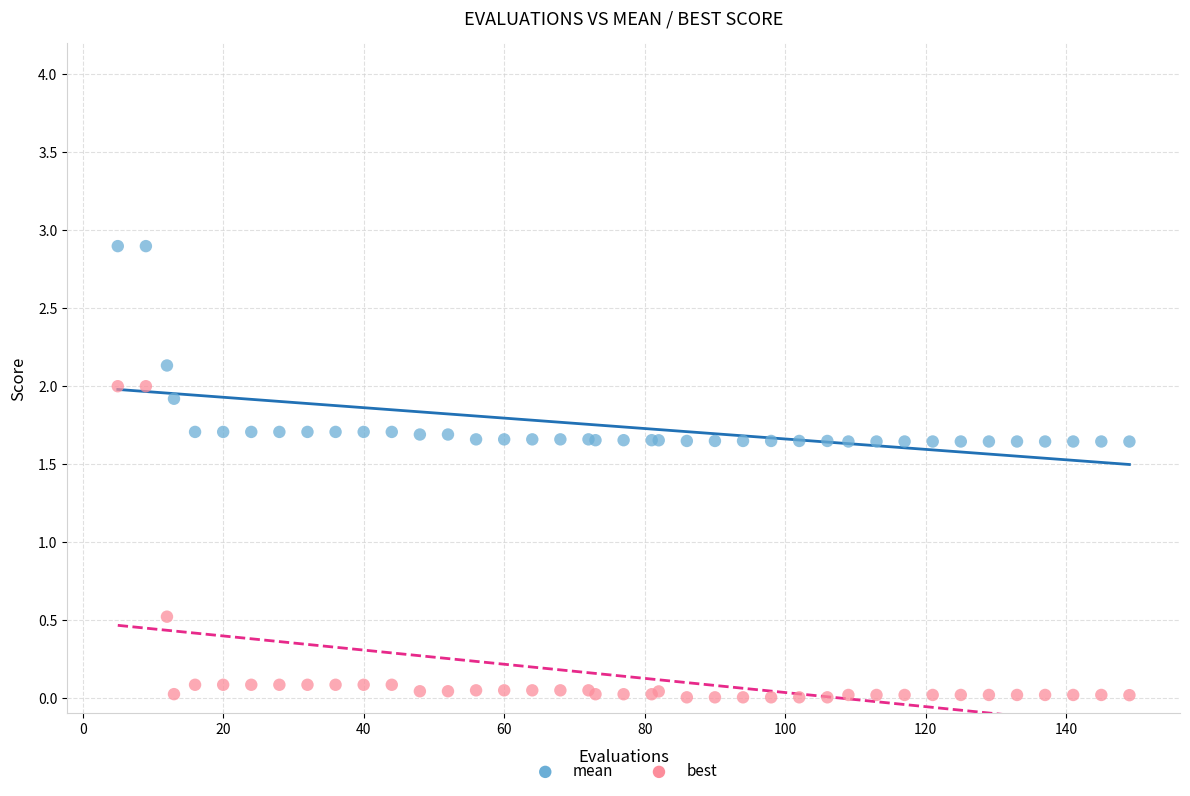

Which series reaches the minimum Y coordinate?

best